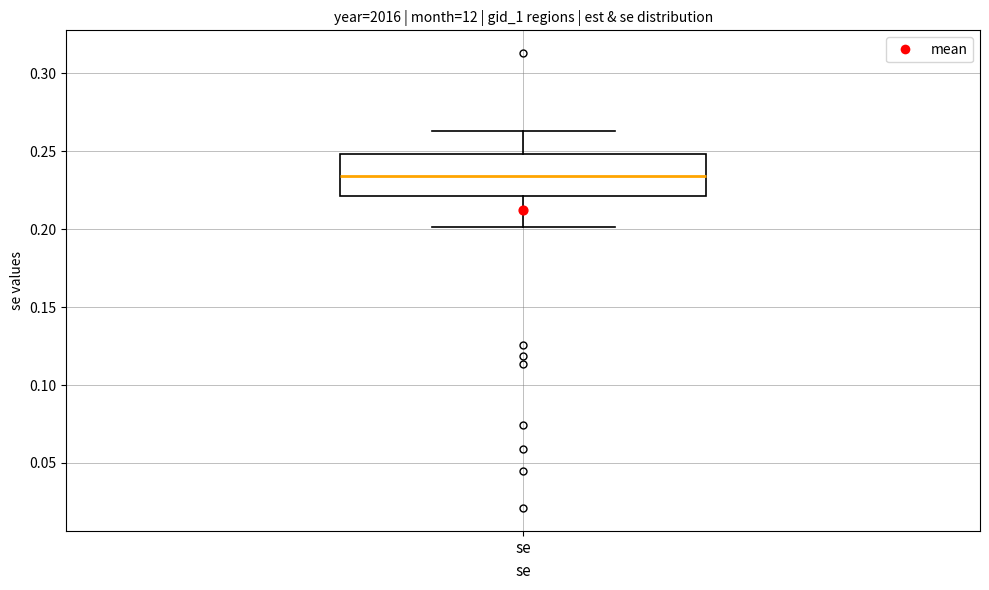

Transcribe this box plot: give where the median line is, the range the box spans, and where the two whiskers end, as read against the y-axis. The values are not printed on the chart, so give them approximately, as read against the axis.

median 0.235, box 0.220 to 0.250, whiskers 0.200 to 0.265